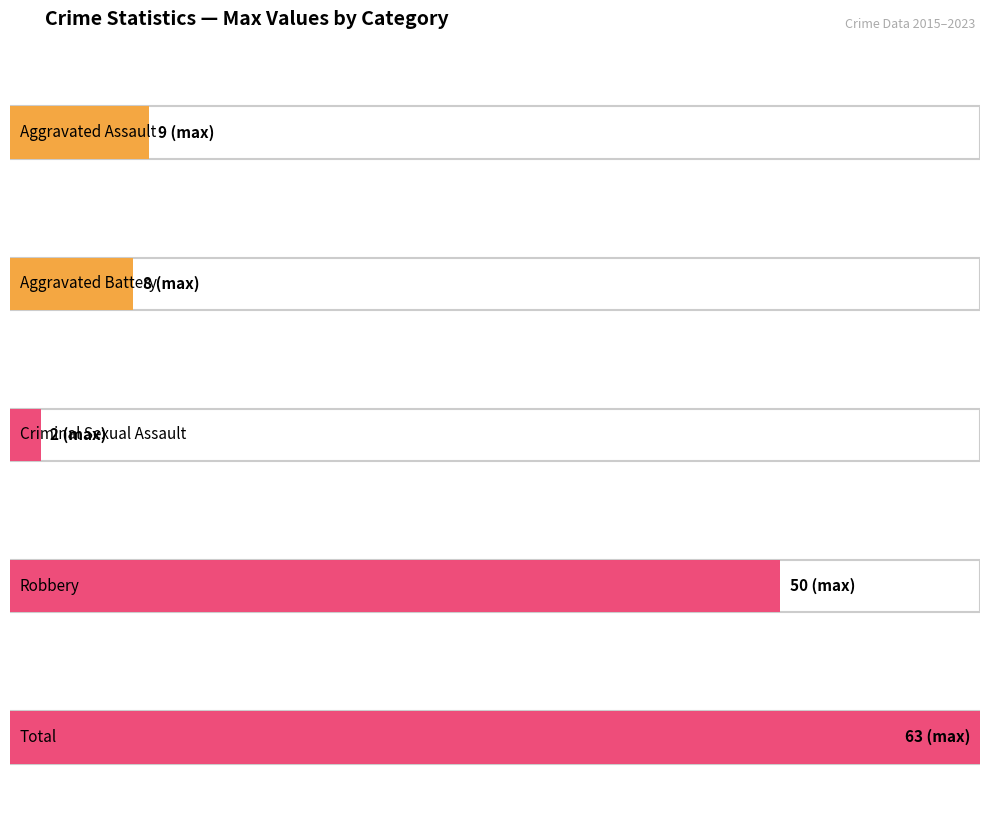

Which series has the widest spread of values?

Total